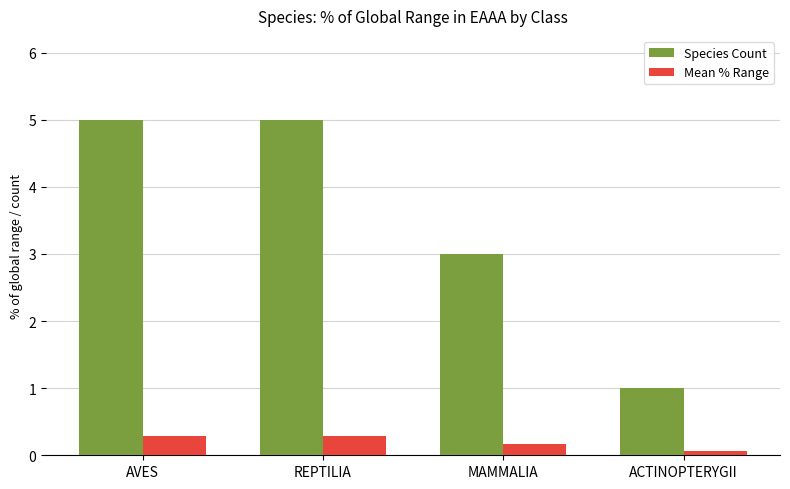

Rank the series at AVES from lowest to highest value.

Mean % Range, Species Count